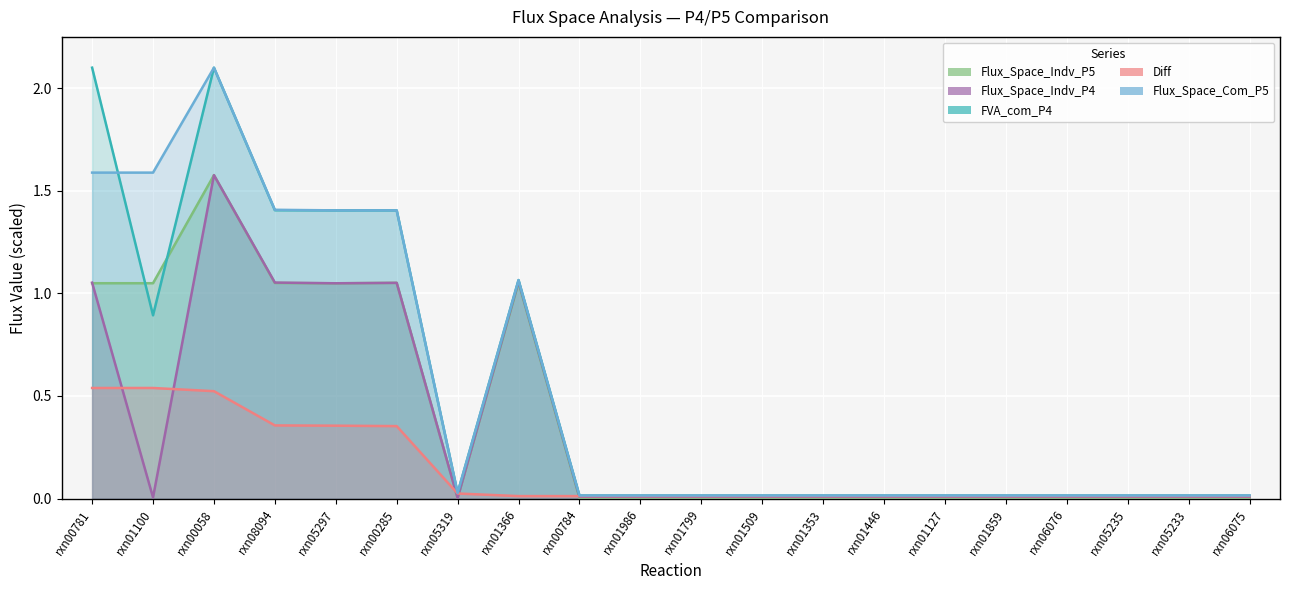

True or false: Diff has a value of 0.0 at rxn05233.

False